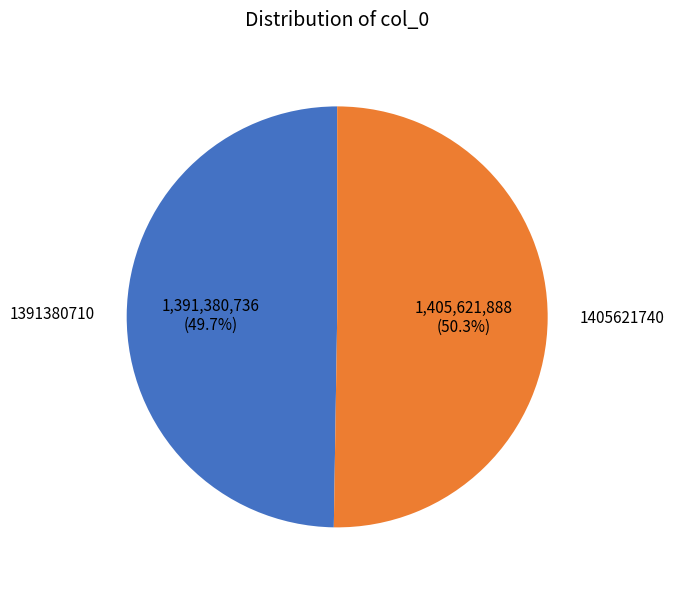

Is there a majority slice in this chart?

Yes